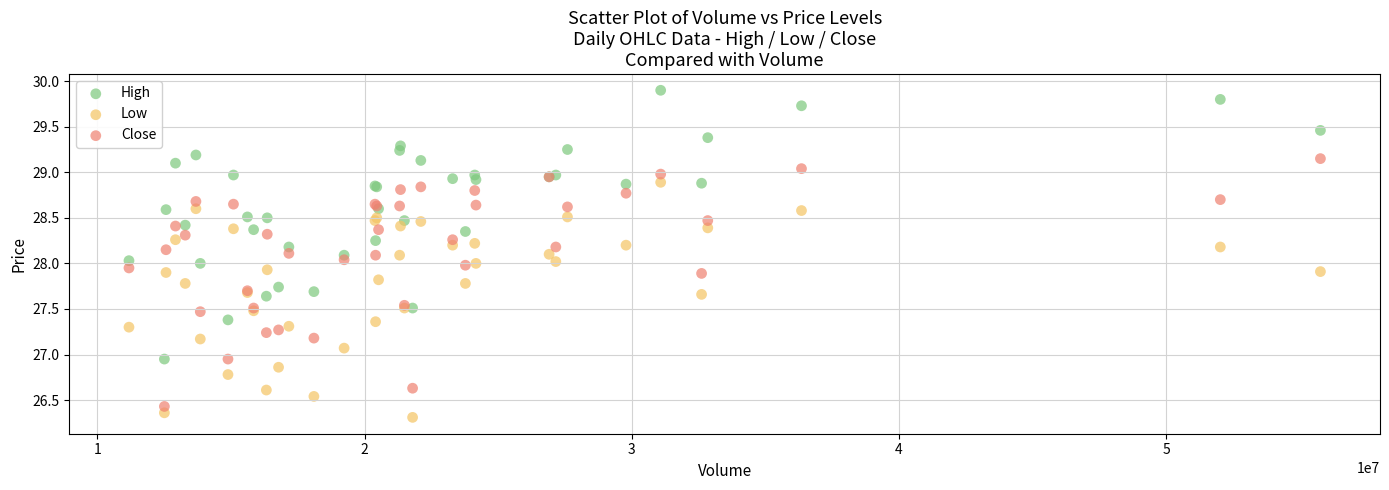

Which series has the widest spread of Y values?

High